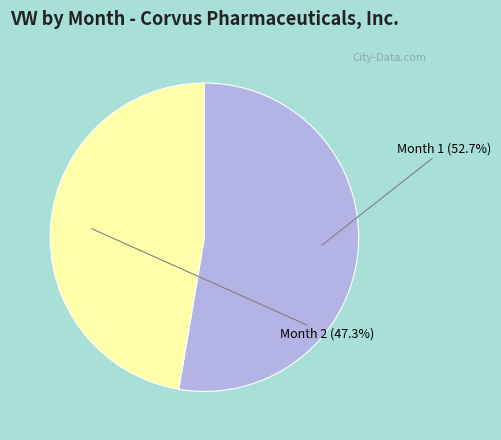

Which has a higher value, Month 1 or Month 2?

Month 1